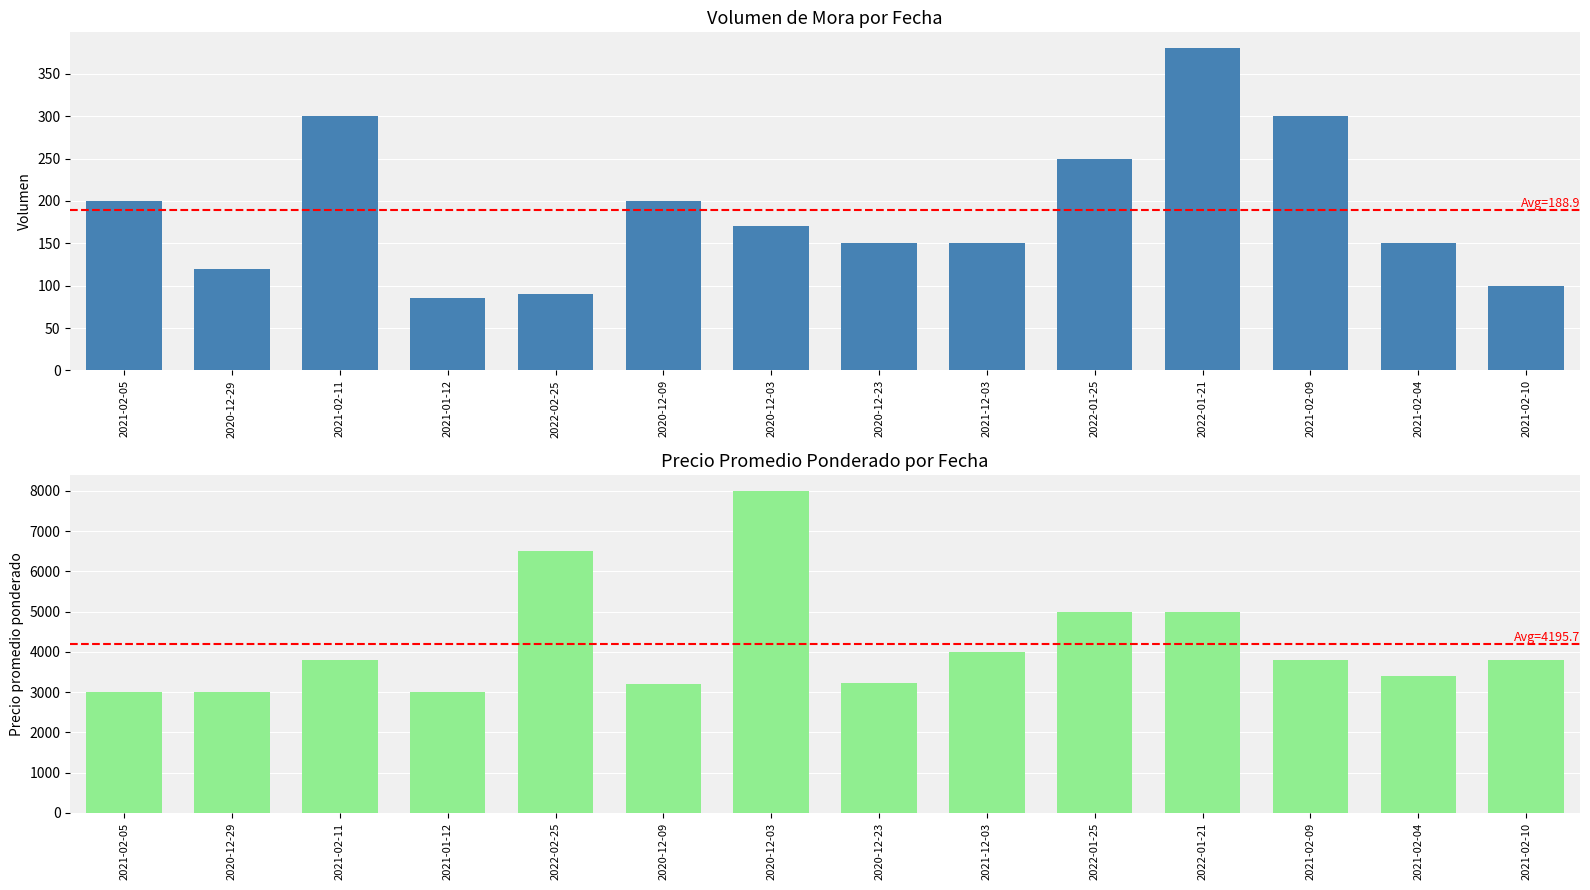

What position from the left is 2021-02-10?

14